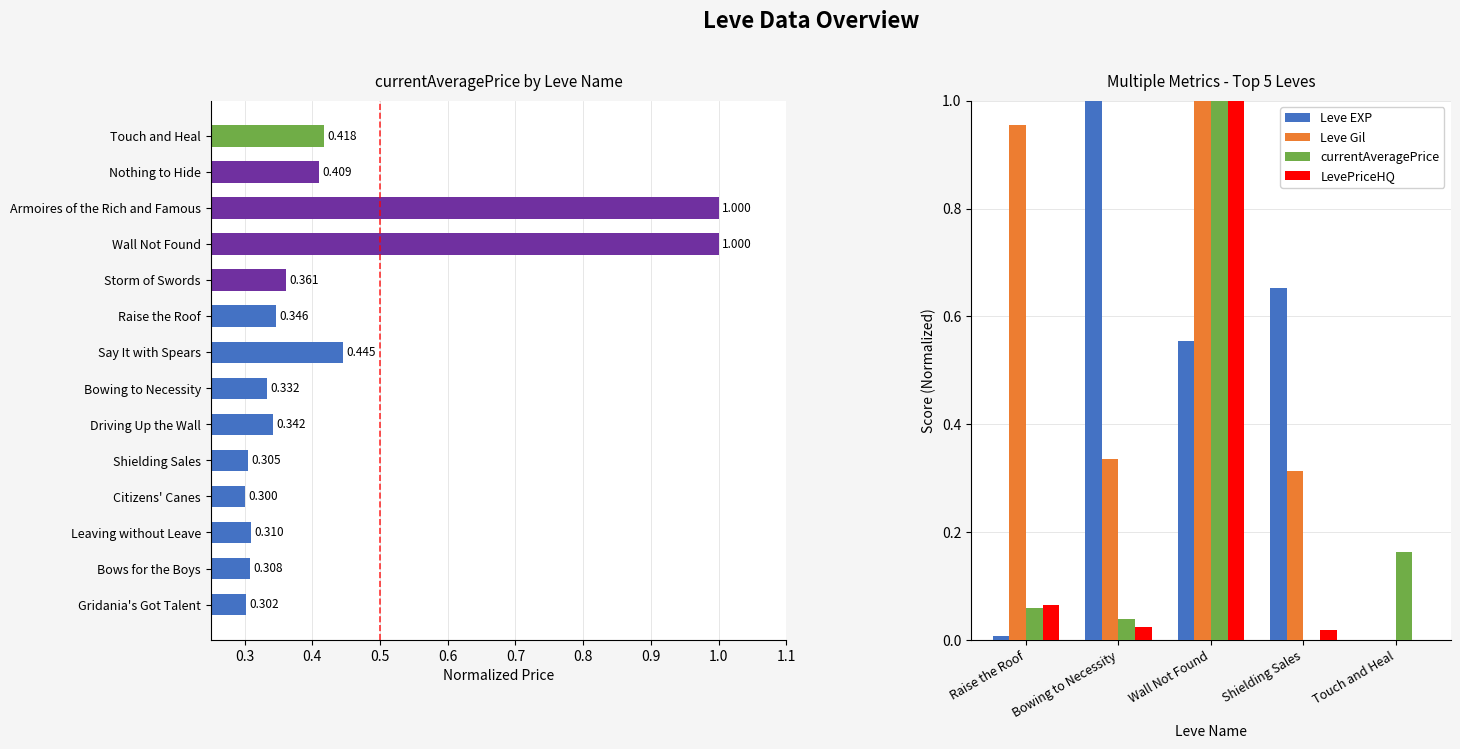

Is it true that LevePriceHQ equals 0.0 at Shielding Sales?

True